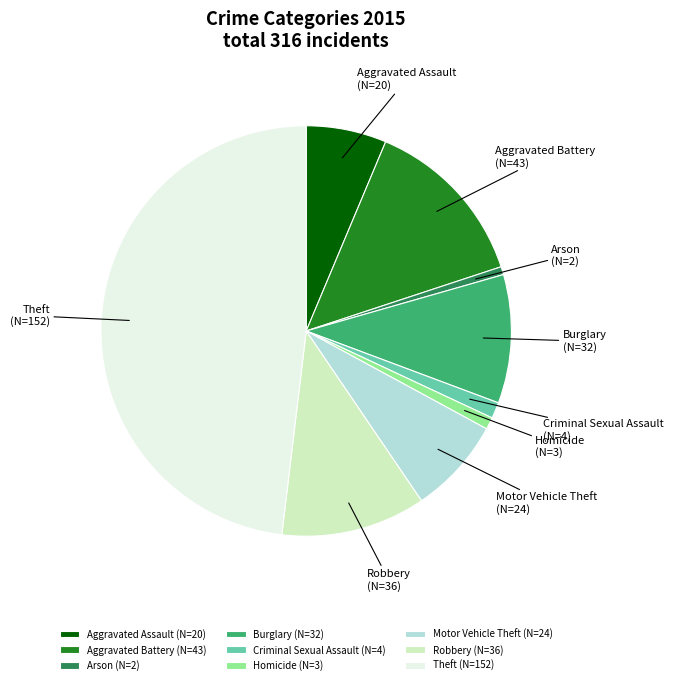

The Aggravated Assault slice represents 13% of the pie. True or false?

False